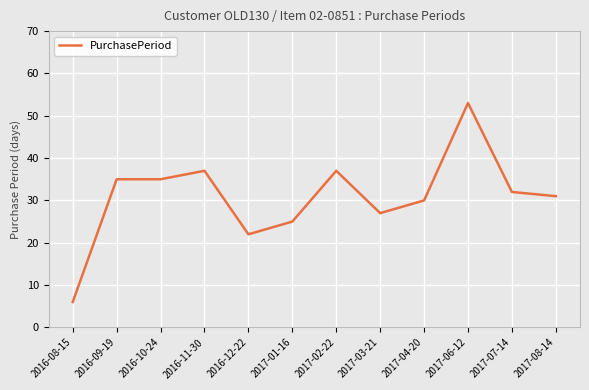

What value does the data have at 2017-06-12?

53